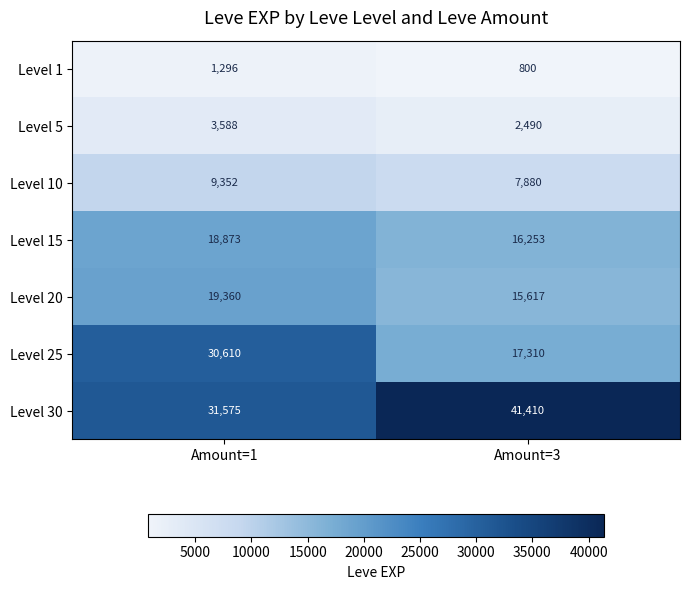

What is the difference between the maximum and minimum values in the Level 20 series?

3743